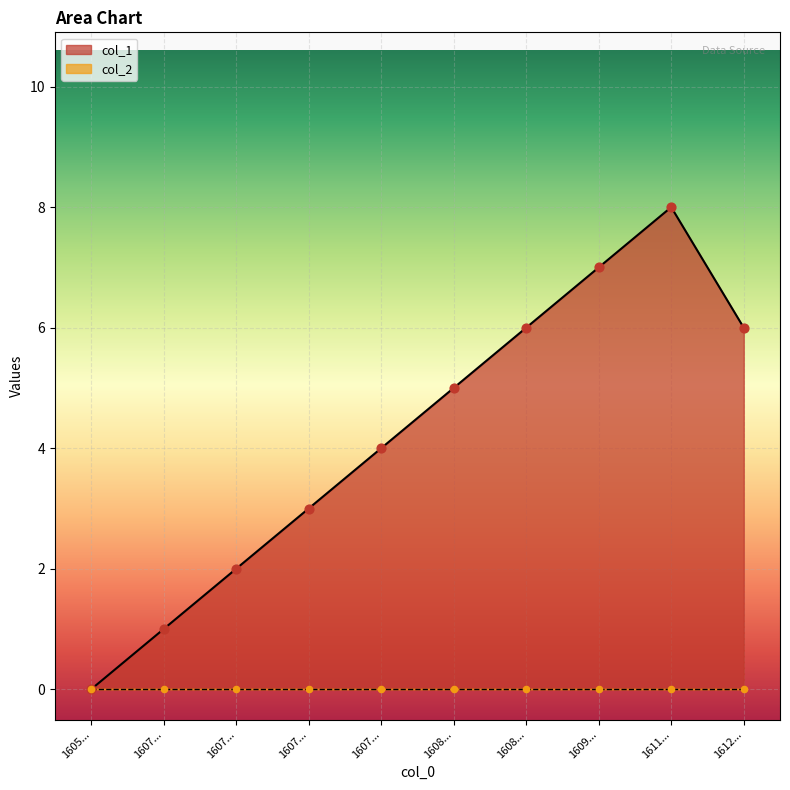

Which has a higher value, 1608... or 1607...?

1608...